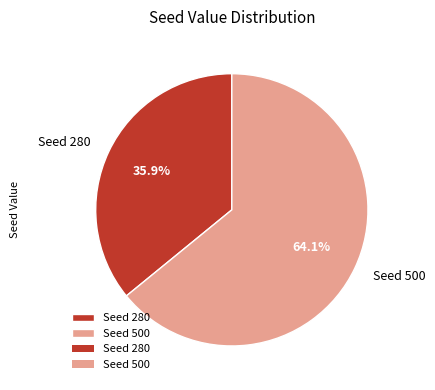

Which slice is the smallest?

Seed 280